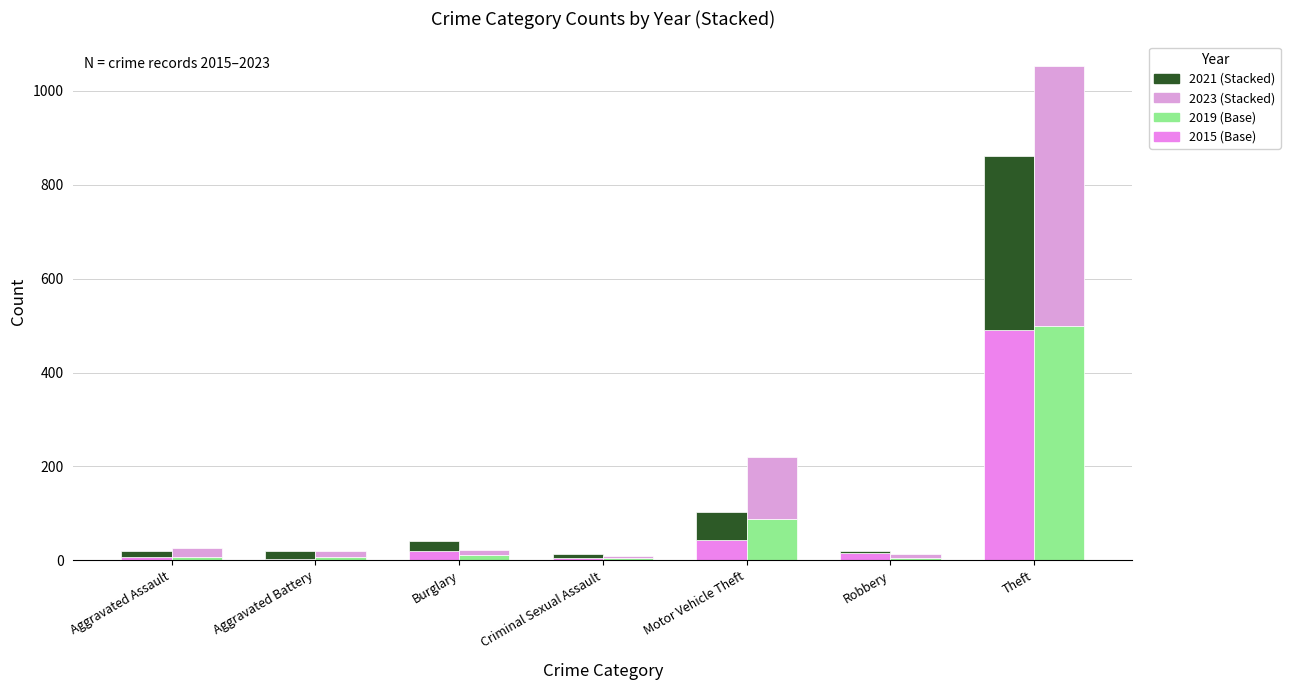

Is it true that 2015 (Base) equals 7 at Robbery?

False